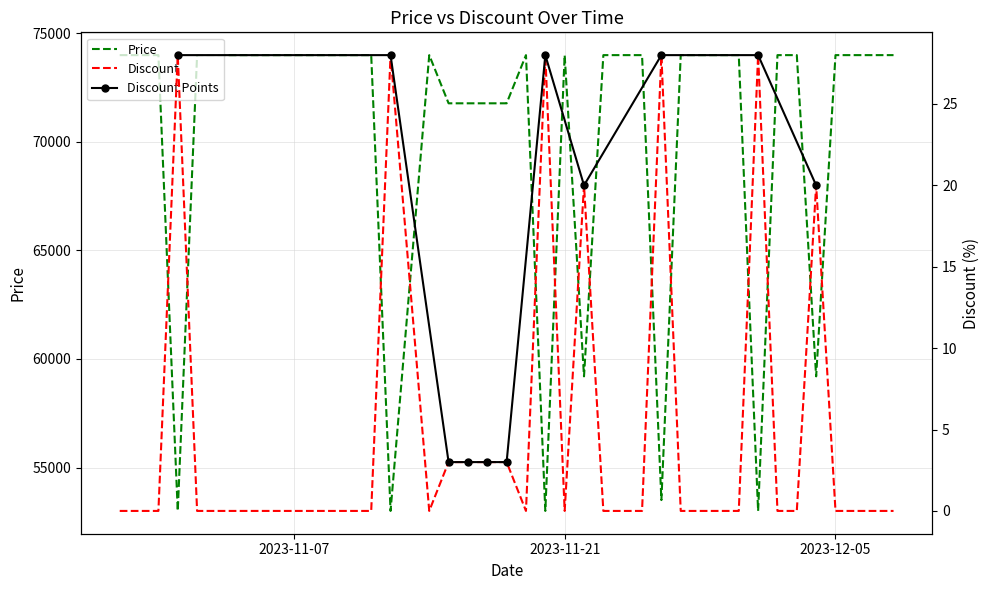

At which label does Discount reach its minimum?

2023-10-29